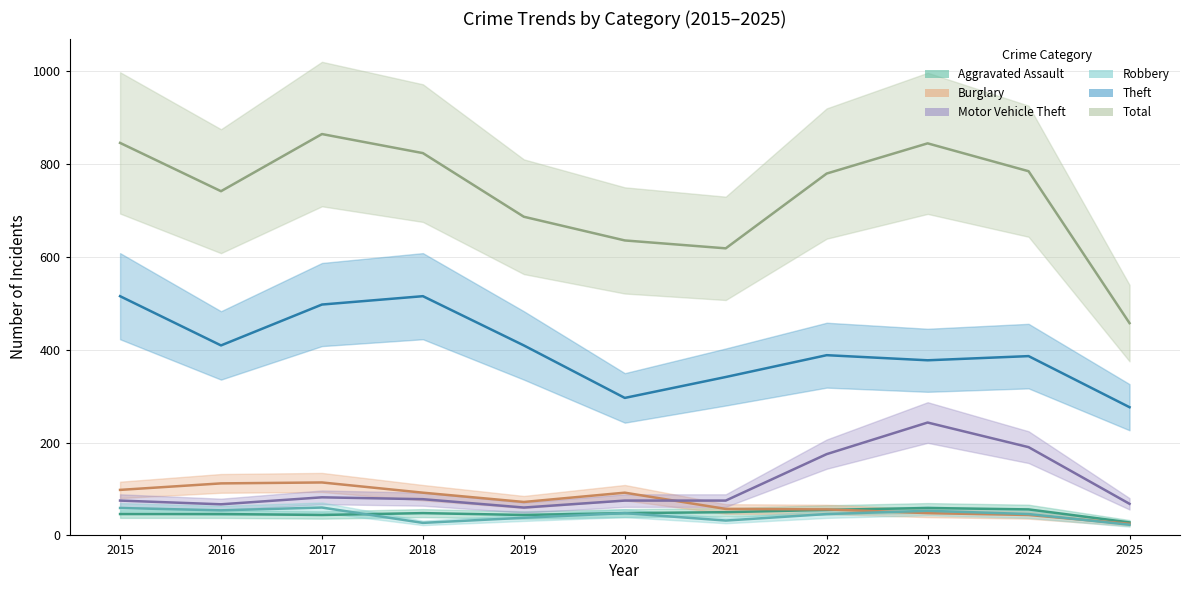

Does the chart display data point markers on the line(s)?

No